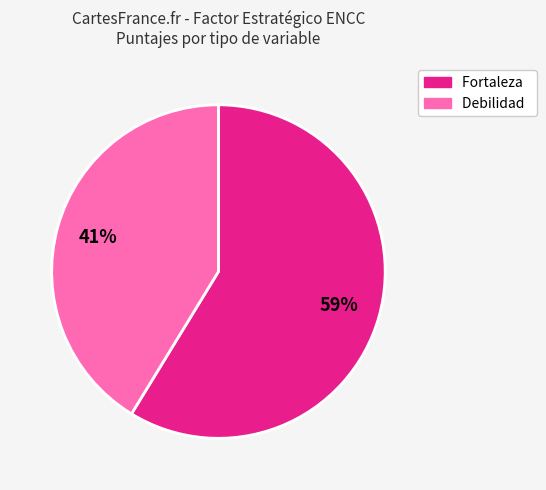

To the nearest percent, what is the average slice percentage?

50%